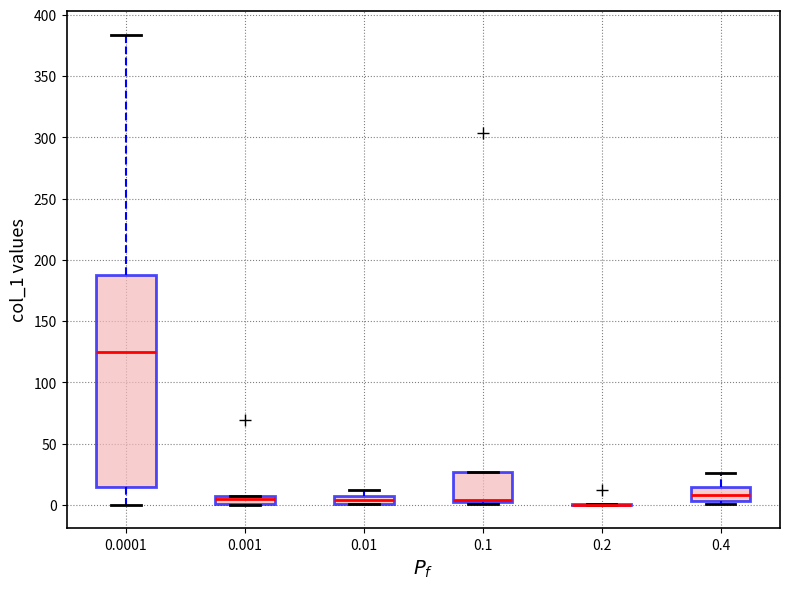

Which box is the tallest, from its lower edge to its upper edge?

0.0001